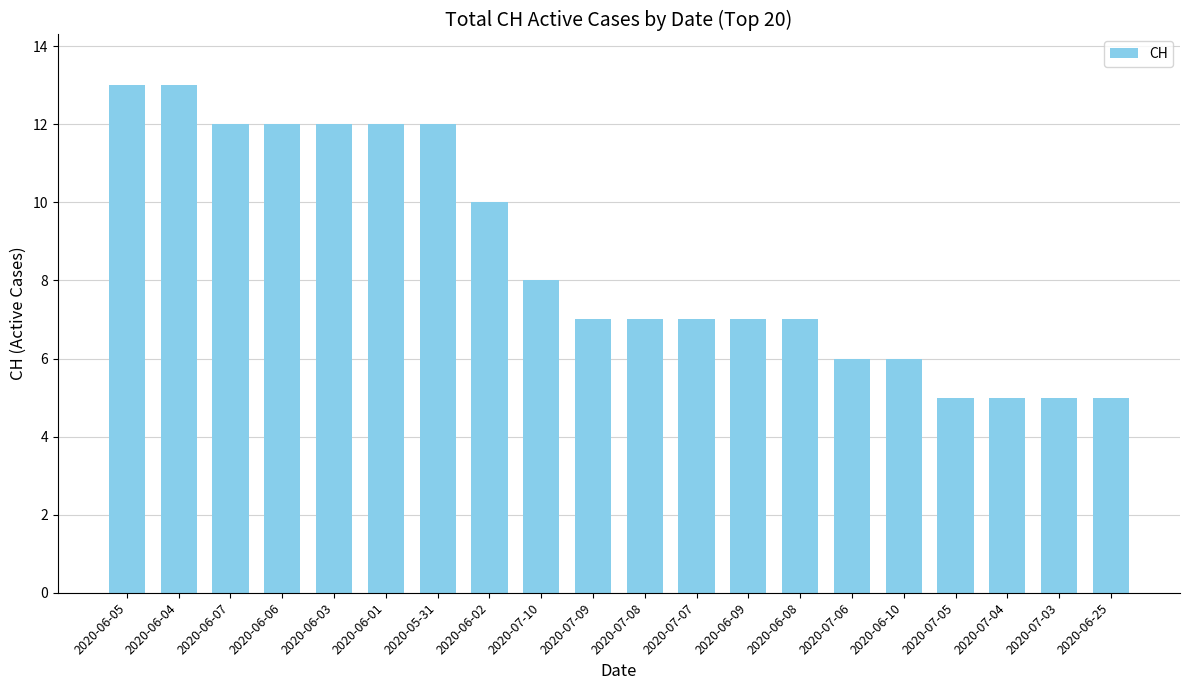

What is the minimum value shown in the chart?

5